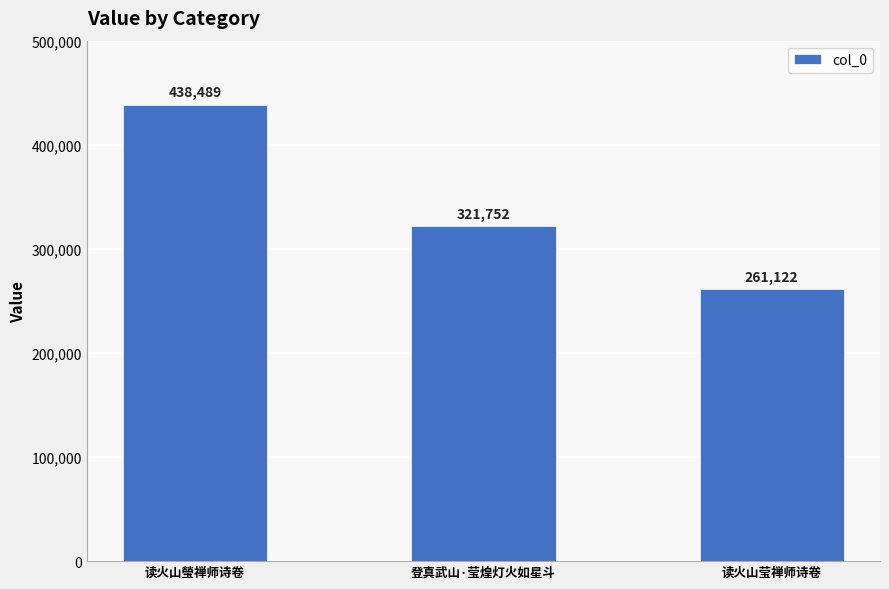

What is the label of the 1st bar from the right?

读火山莹禅师诗卷